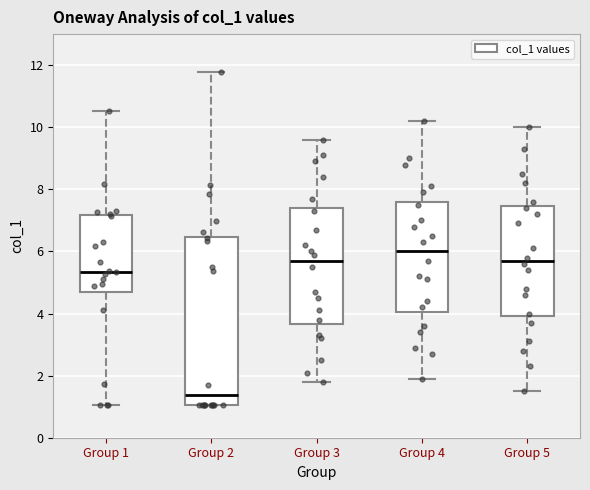

Comparing the boxes themselves (not the whiskers), which one is the tallest?

Group 2